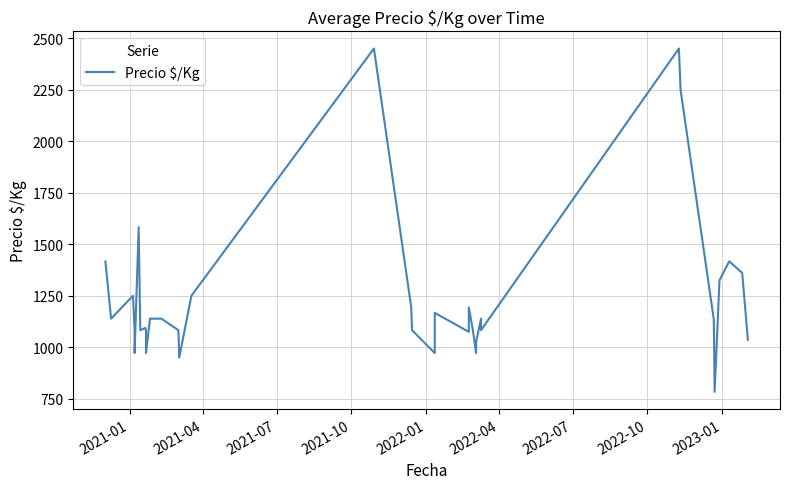

What is the greatest value displayed?

2450